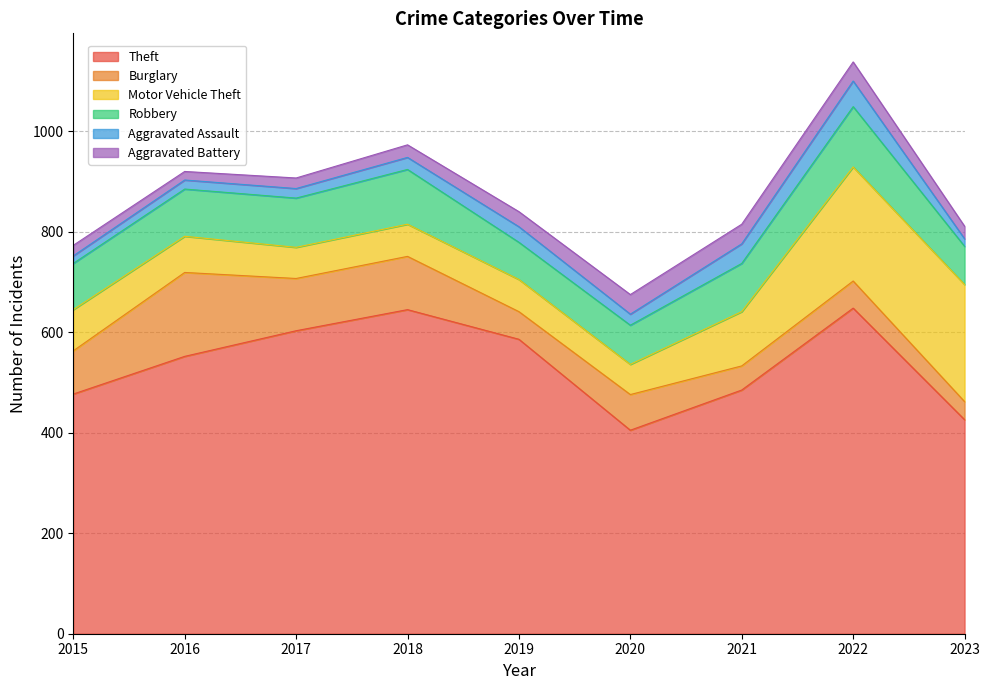

Where is Theft nearest to the value 526?

2016